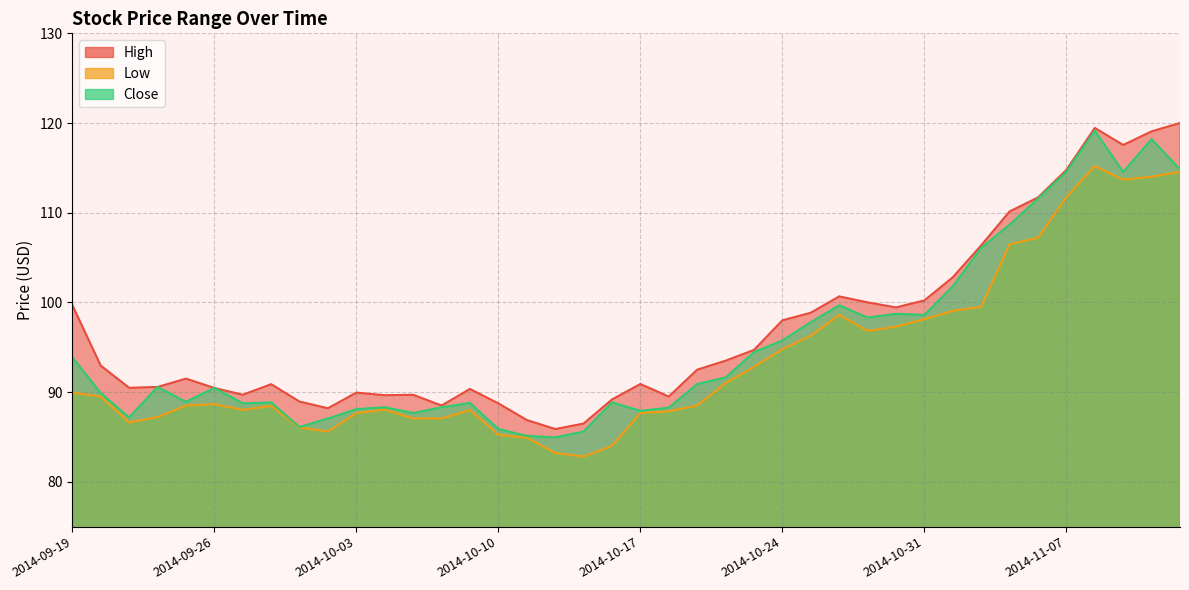

Read the Close value at 2014-10-17.

87.9